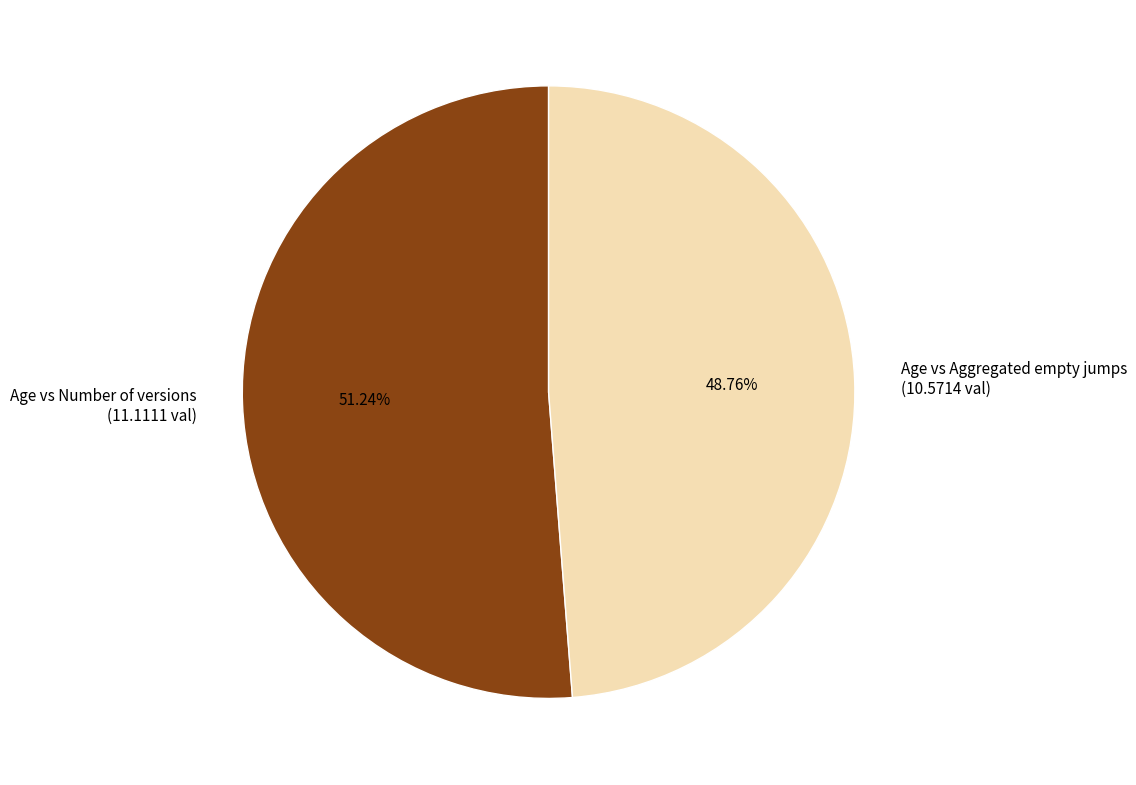

What percentage is the Age vs Number of versions slice, to the nearest percent?

51%